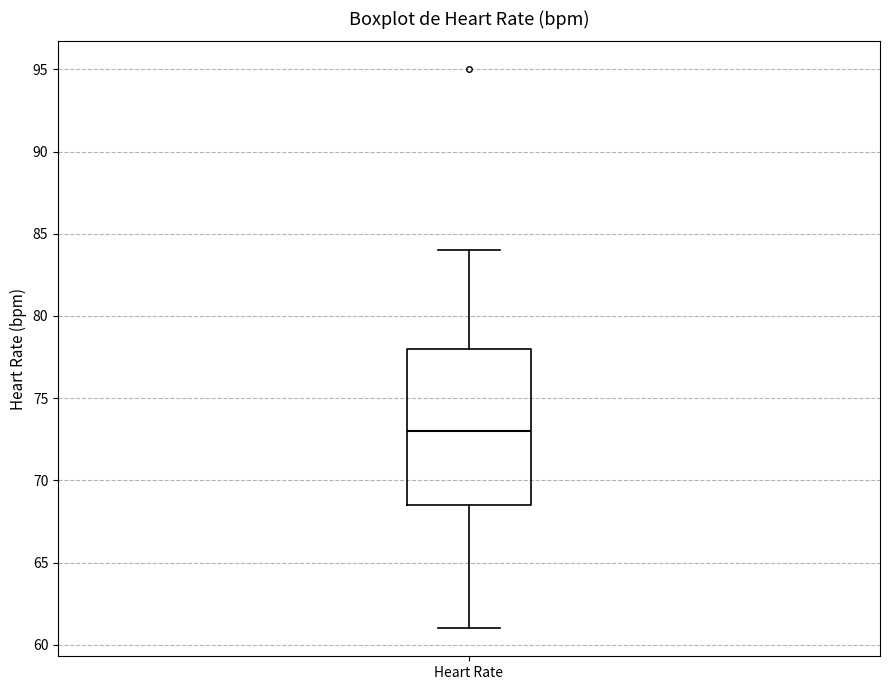

Where is the lower edge of the box for Heart Rate on the y-axis? The values are not printed on the chart, so give them approximately, as read against the axis.

68.5